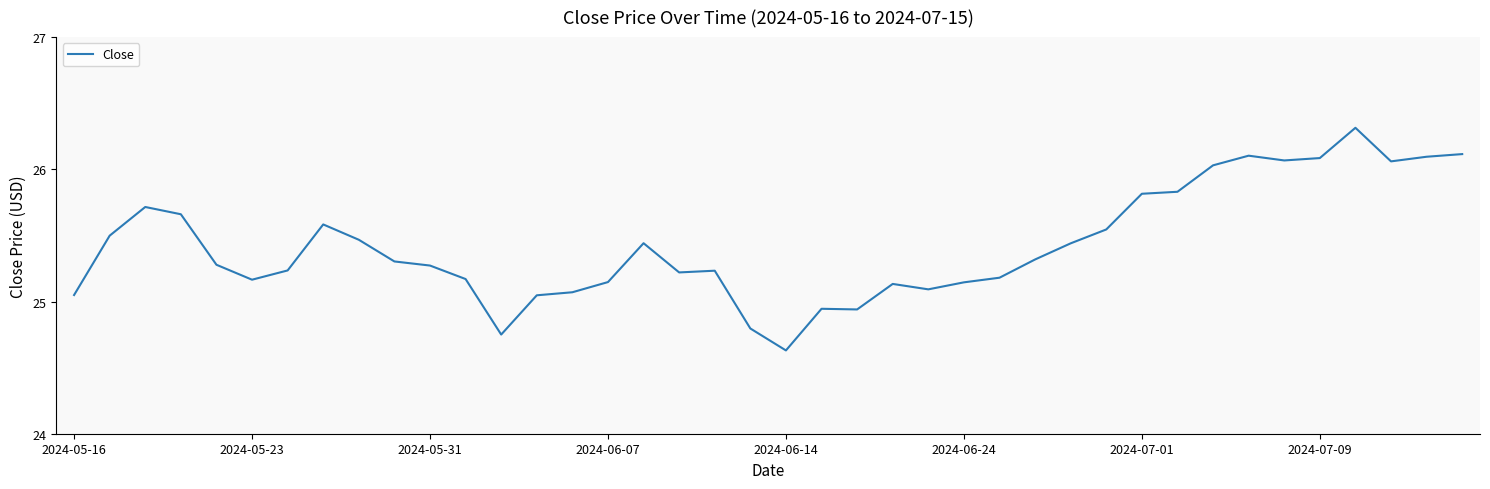

What is the maximum value shown in the chart?

26.3